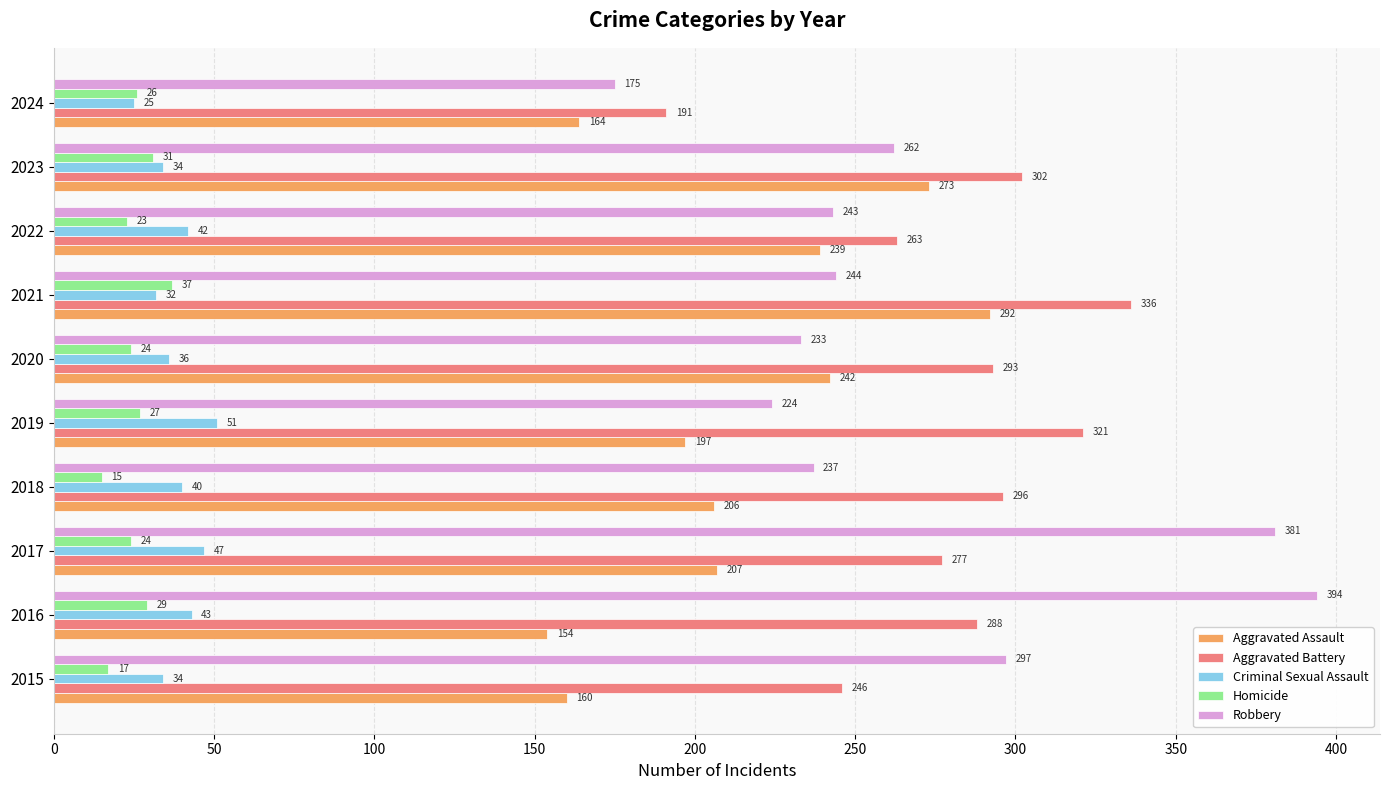

The value of Homicide at 2016 is 29. True or false?

True